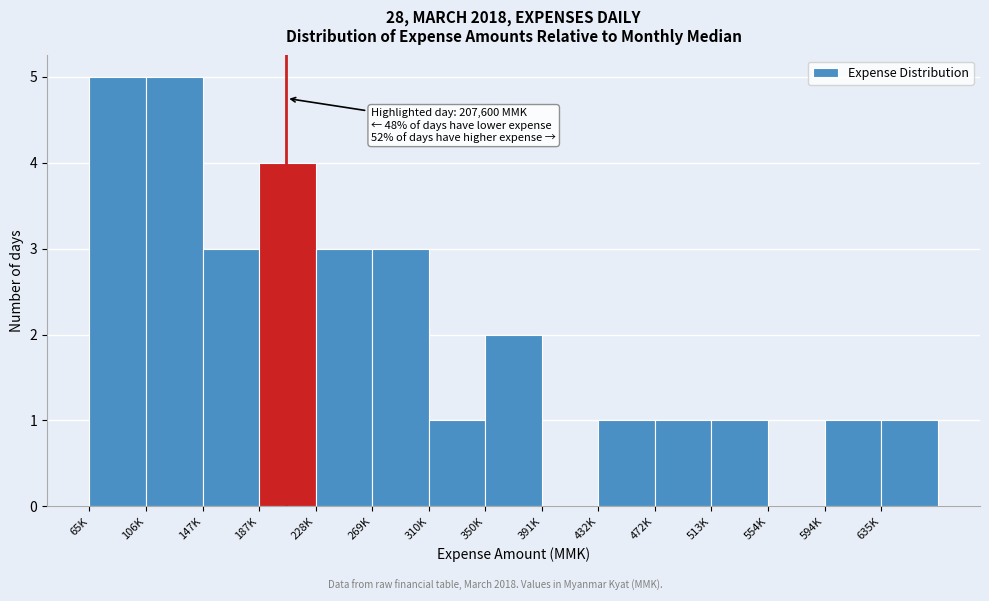

Reading left to right, transcribe all the data shown in this chart.

65K=5	106K=5	147K=3	187K=4	228K=3	269K=3	310K=1	350K=2	391K=0	432K=1	472K=1	513K=1	554K=0	594K=1	635K=1